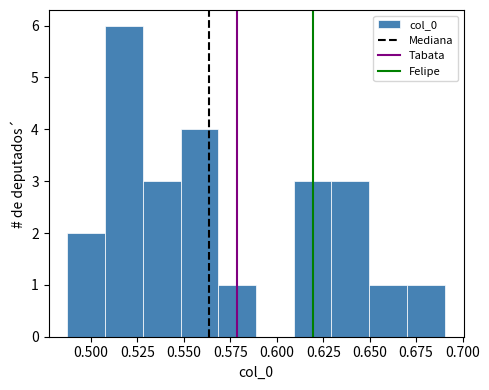

Reading left to right, transcribe this chart: for each bar, give the range it covers on the x-axis and its height. Neither the bar edges nor the heights are printed on the chart, so give them approximately, as read against the axes.

0.485 to 0.510: 2
0.510 to 0.530: 6
0.530 to 0.550: 3
0.550 to 0.570: 4
0.570 to 0.590: 1
0.590 to 0.610: 0
0.610 to 0.630: 3
0.630 to 0.650: 3
0.650 to 0.670: 1
0.670 to 0.690: 1